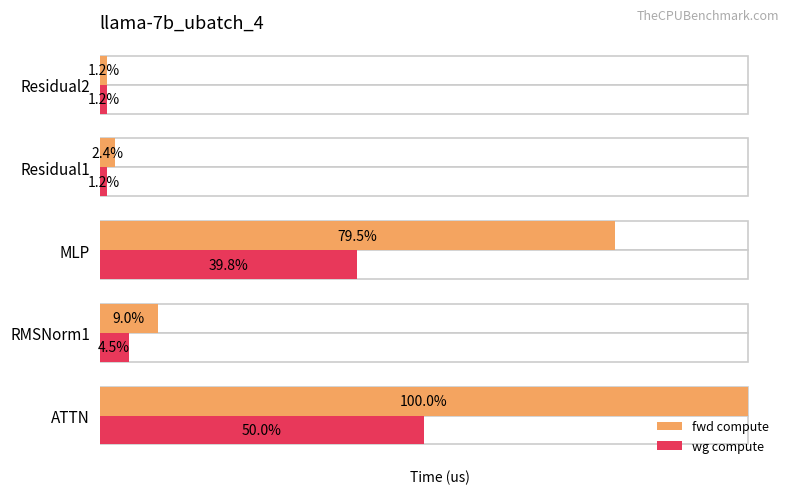

How many data points in wg compute are less than 3955?

2